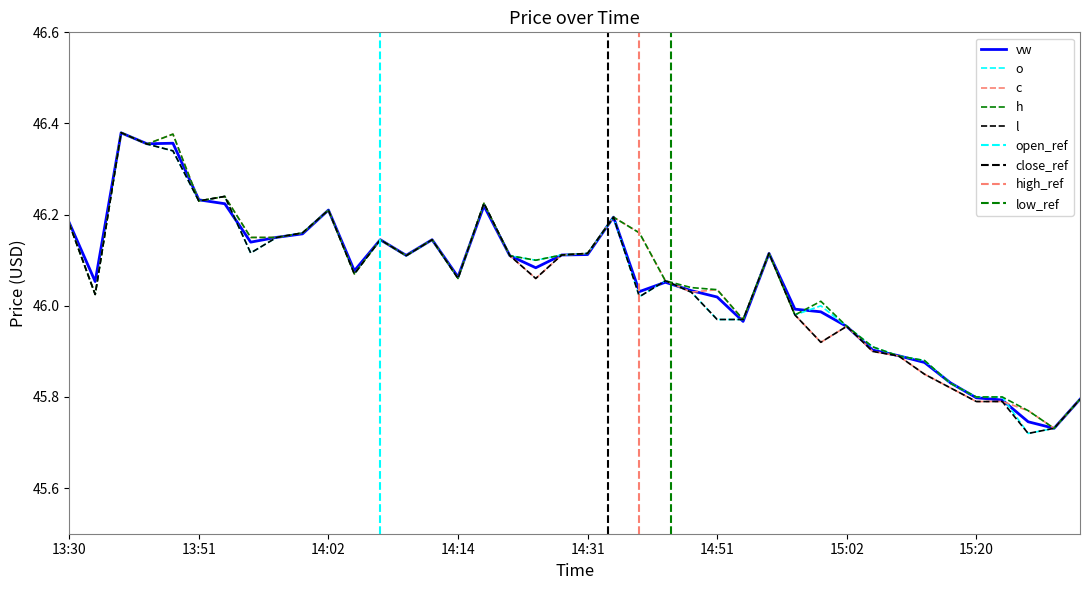

True or false: l has more than 0 points higher than both neighbors.

True